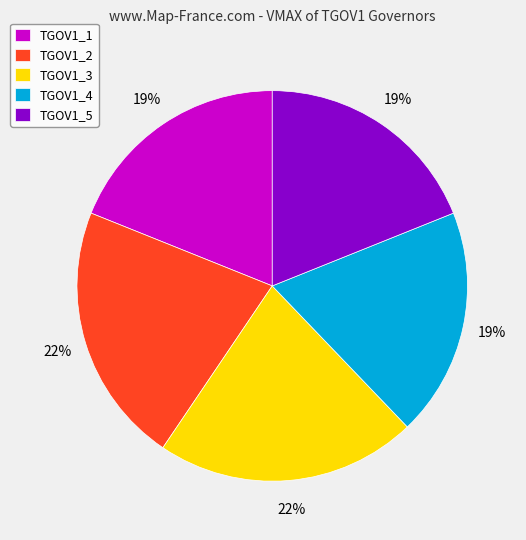

To the nearest percent, what is the combined percentage of TGOV1_5 and TGOV1_2?

41%